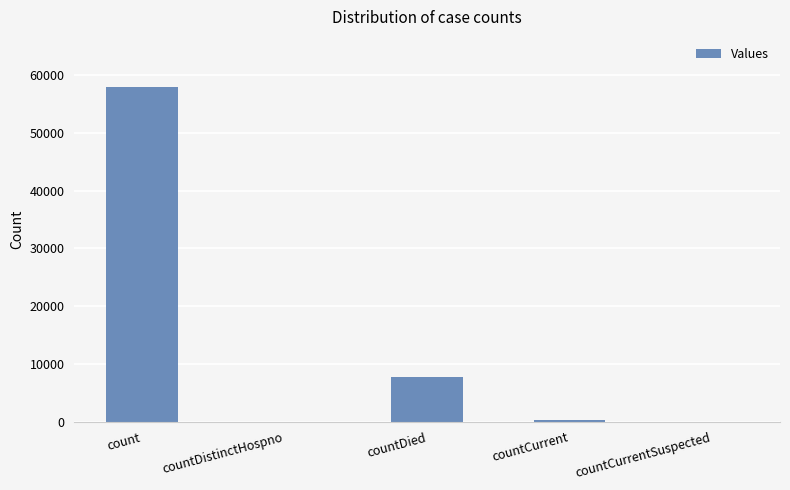

How many series are shown in this chart?

1